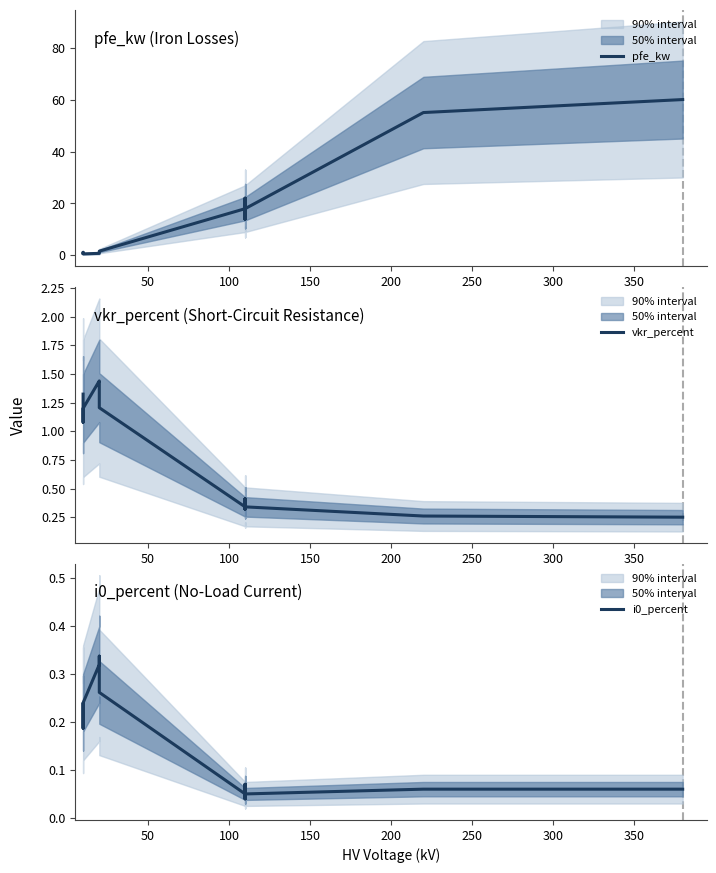

True or false: i0_percent and vkr_percent cross at least once.

False